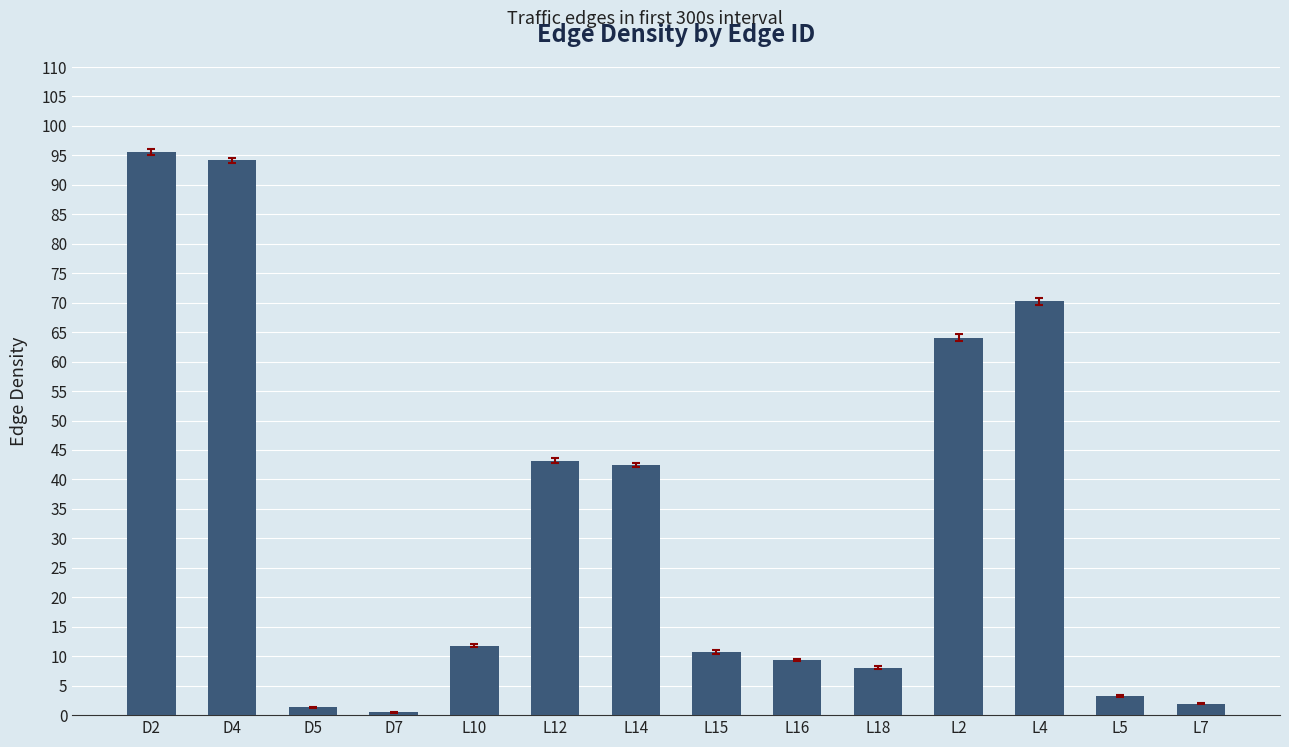

What is the label of the 2nd bar from the right?

L5